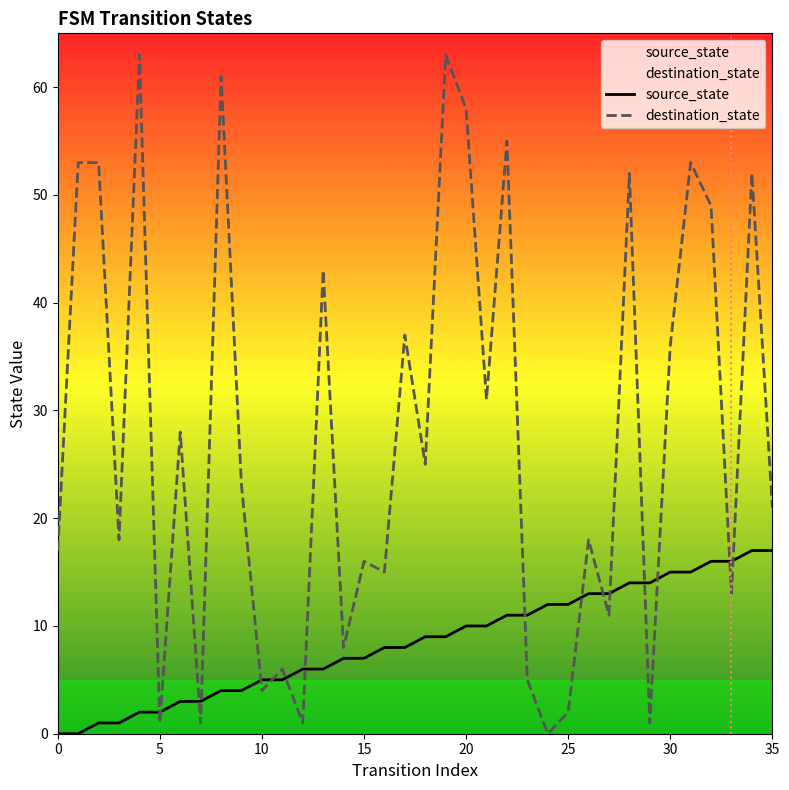

How many times do source_state and destination_state cross each other?

16